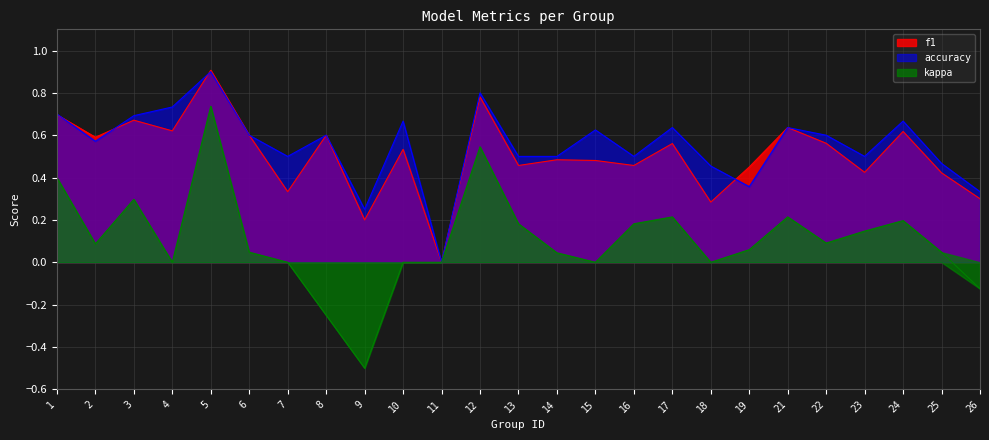

List the labels in order of accuracy value, smallest first.

11, 9, 26, 19, 18, 25, 7, 13, 14, 16, 23, 2, 6, 8, 22, 15, 17, 21, 10, 24, 3, 1, 4, 12, 5